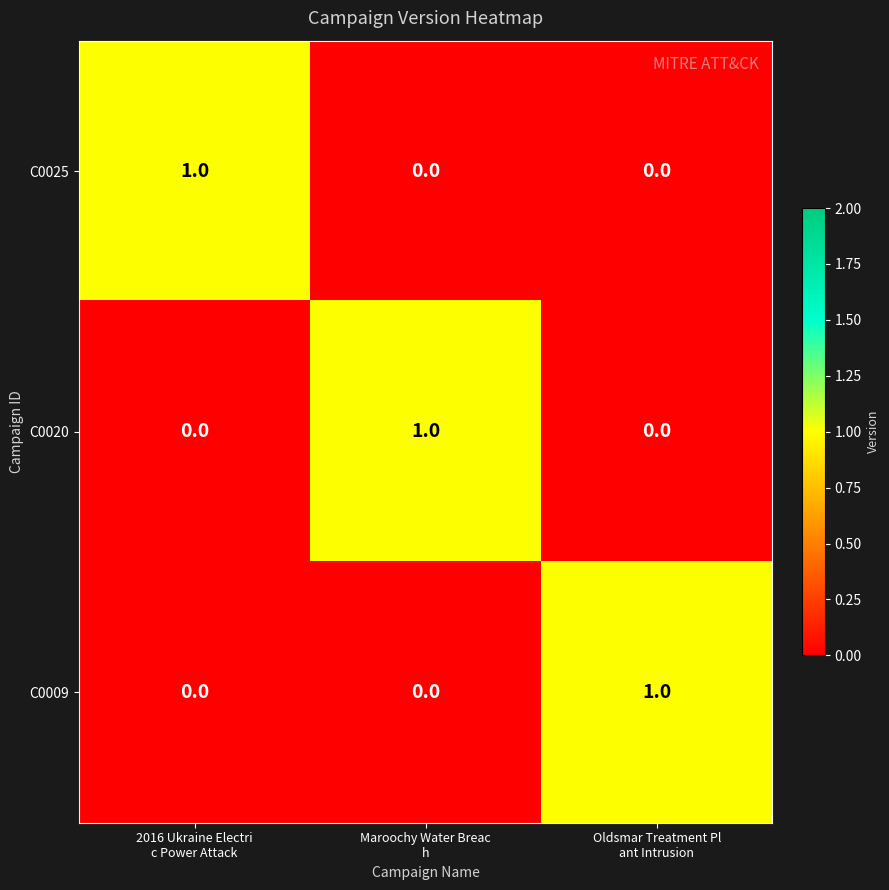

How many C0009 values are between 0 and 1?

3